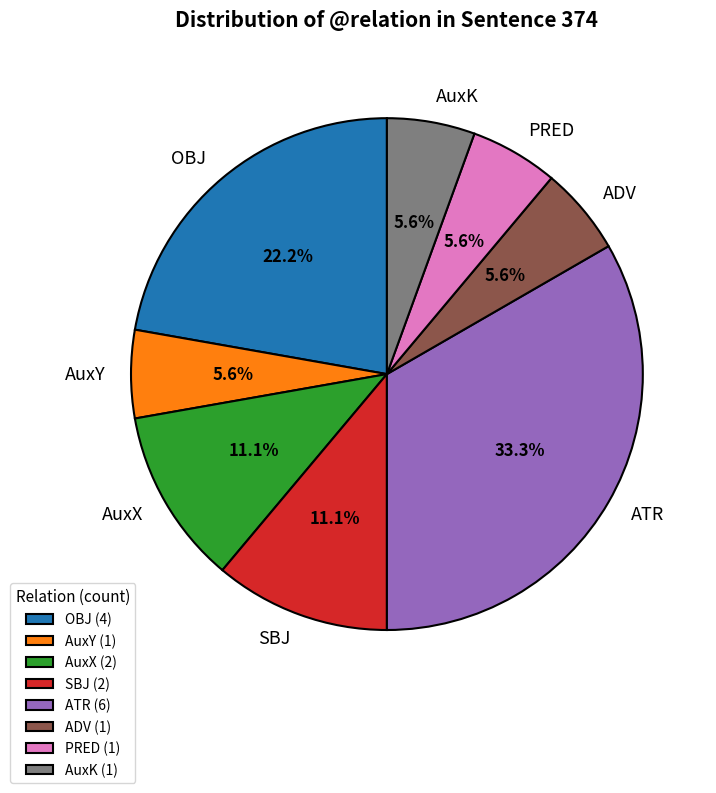

Is there a majority slice in this chart?

No